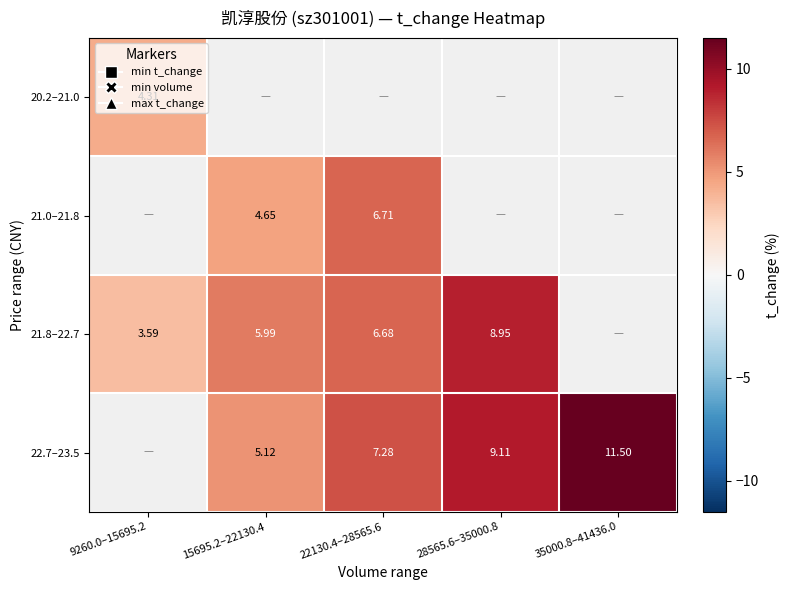

Is the value of 21.8–22.7 at 35000.8–41436.0 greater than the value of 22.7–23.5 at 35000.8–41436.0?

No